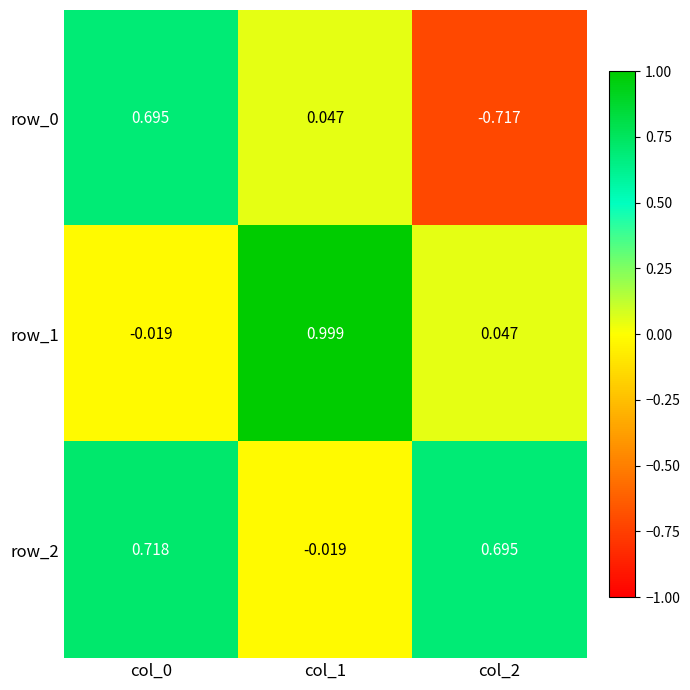

What is the highest value of the row_0 series?

0.7